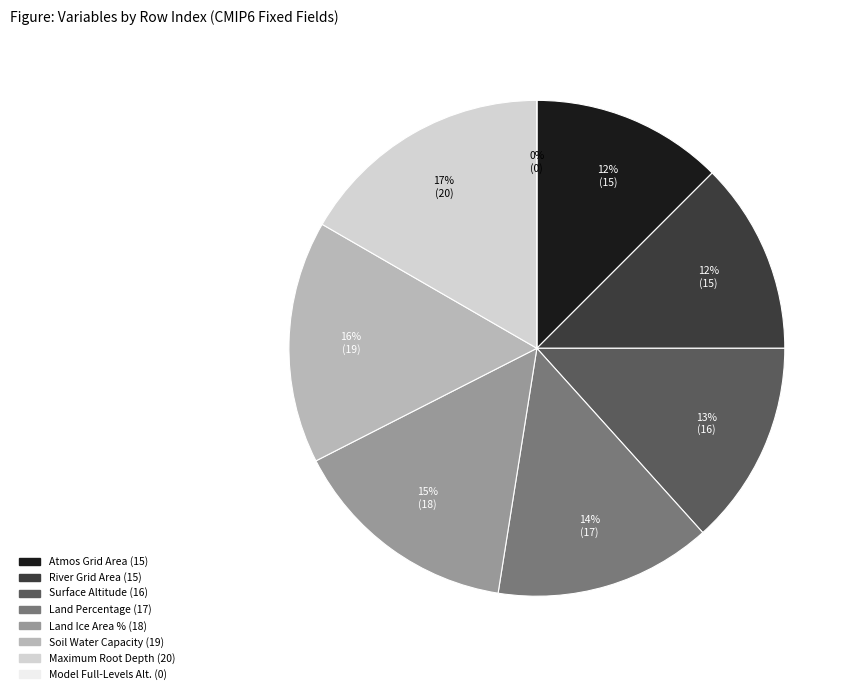

Count the number of slices in the pie.

8